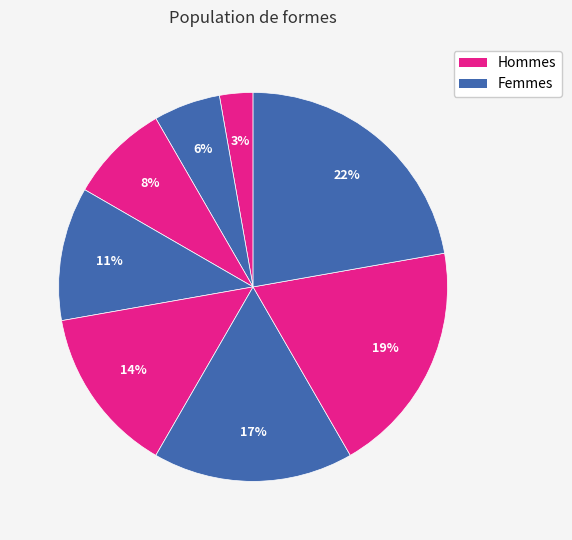

How many segments does this pie chart have?

8